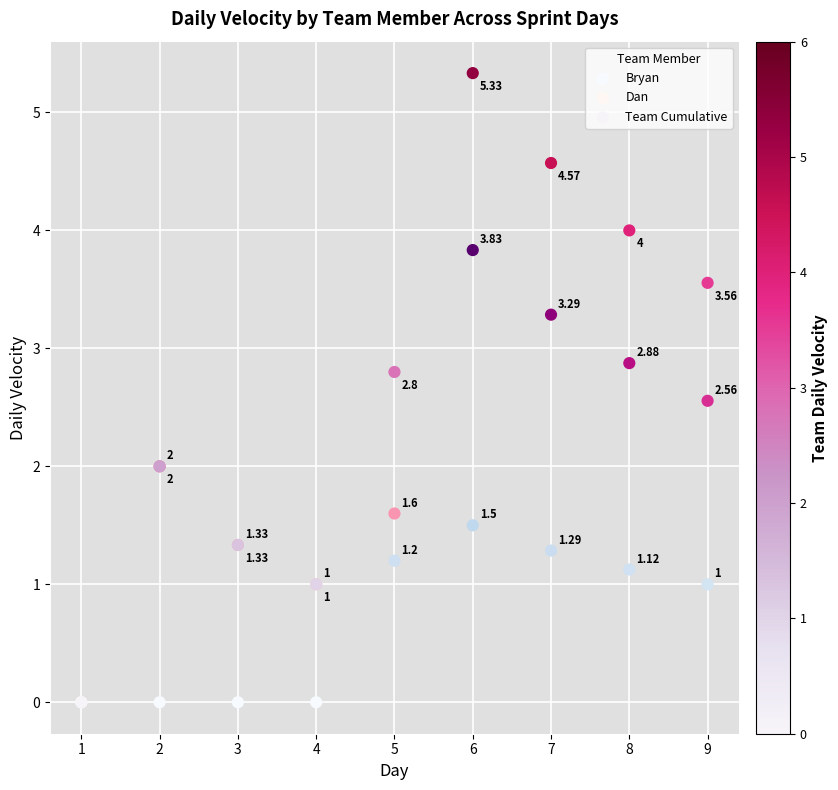

Which series contains the highest Y value?

Team Cumulative